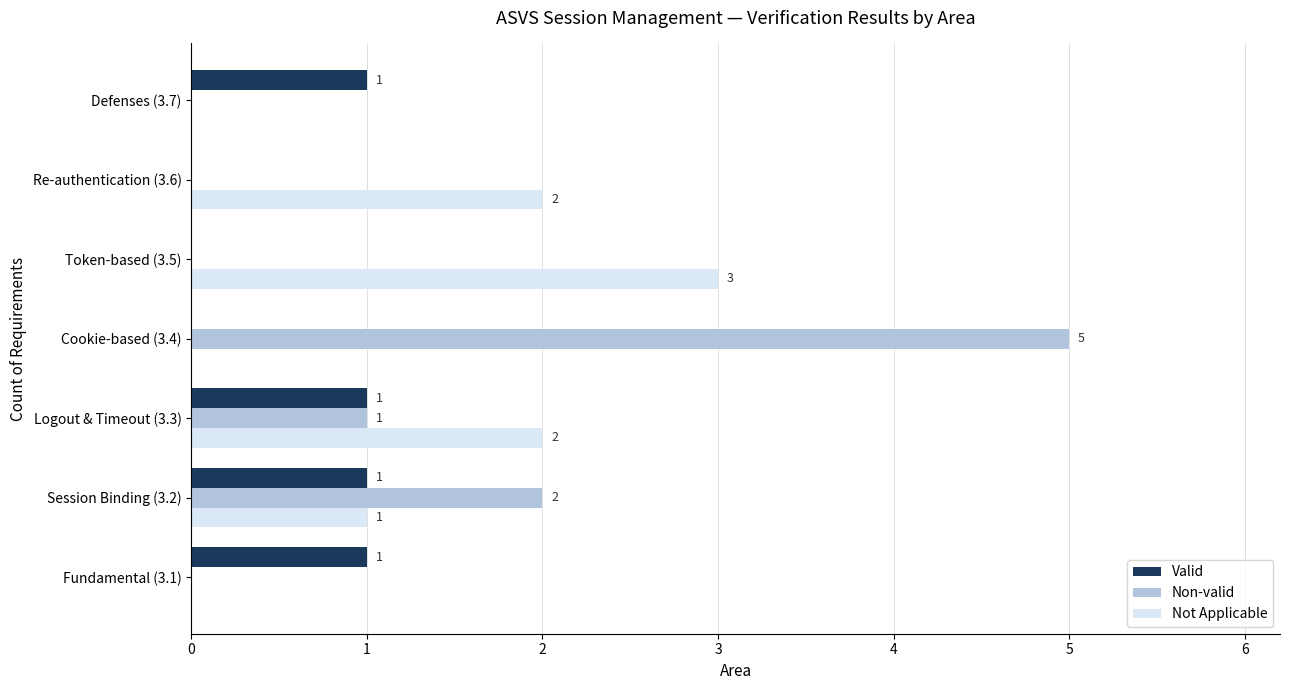

What is the average value of the Valid series?

1